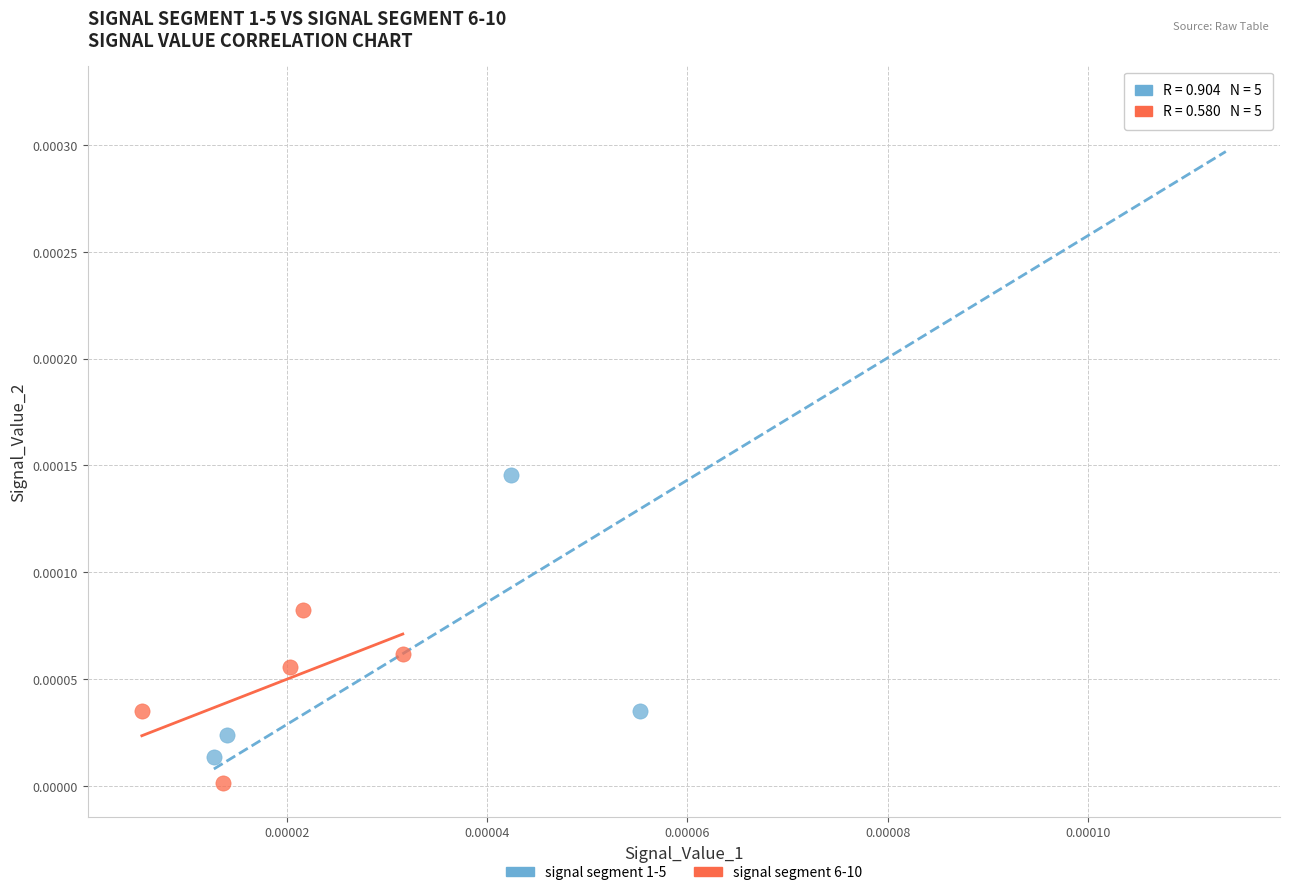

Which series has the largest Y range (max minus min)?

signal segment 1-5